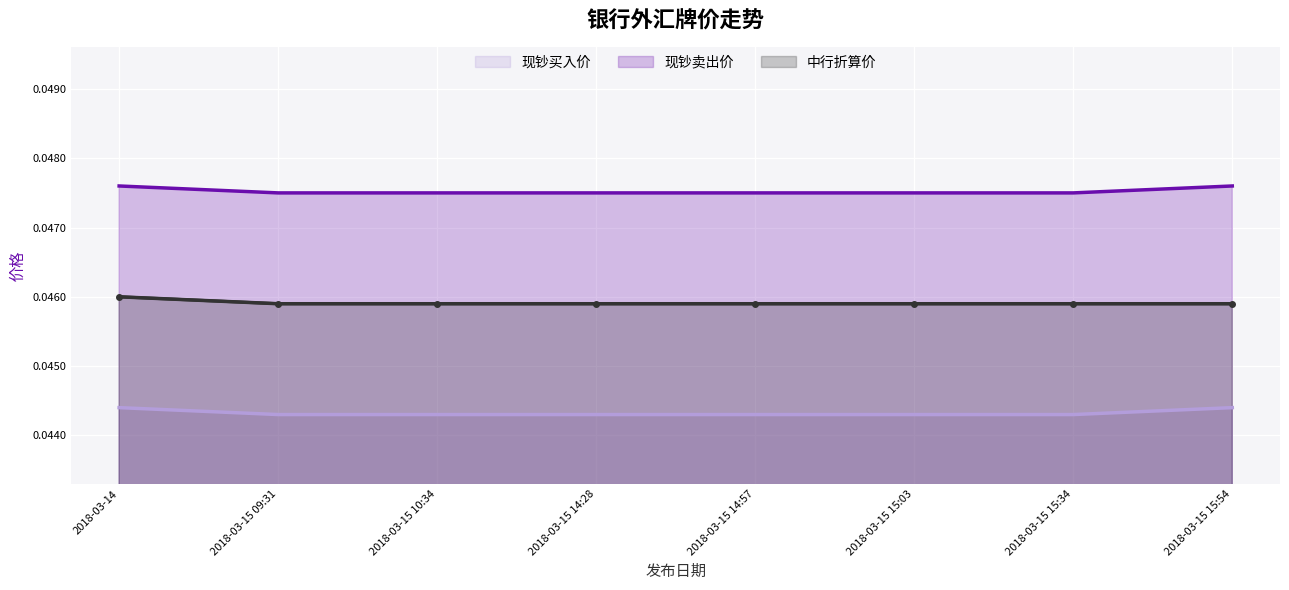

Is the value of 中行折算价 at 2018-03-15 14:28 greater than the value of 现钞买入价 at 2018-03-15 15:34?

Yes